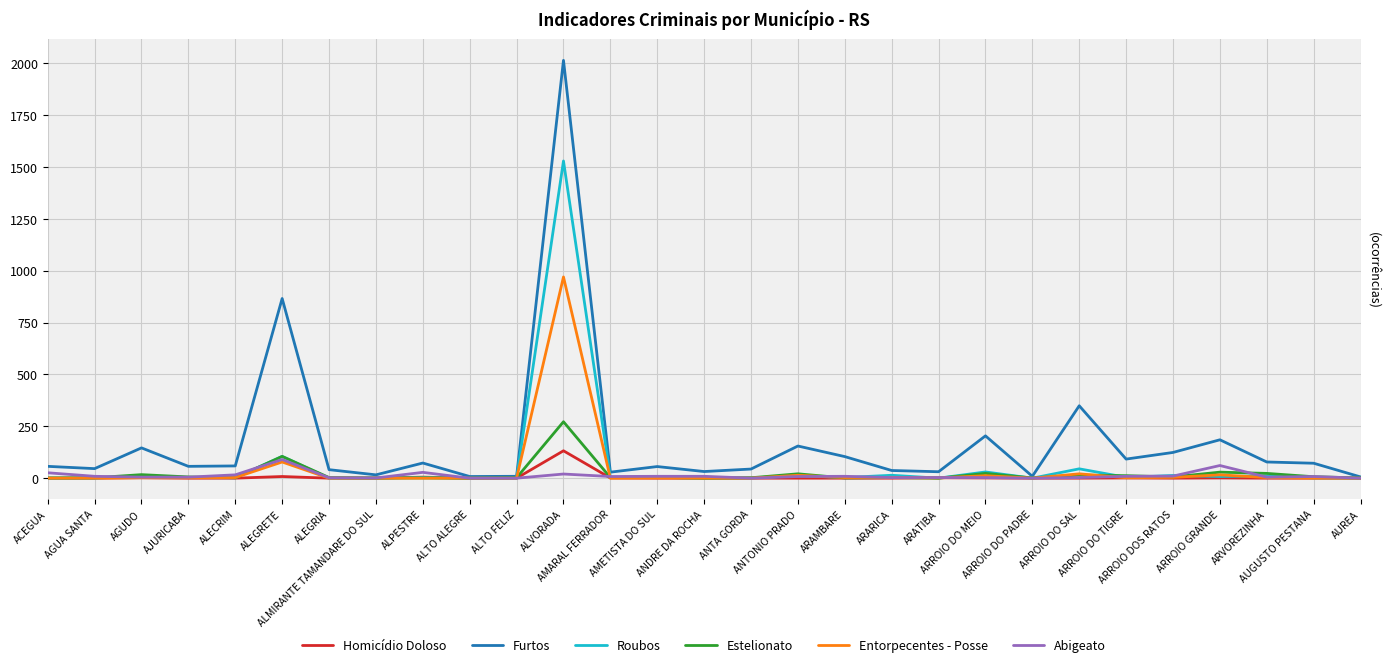

What is the maximum value shown in the chart?

2014